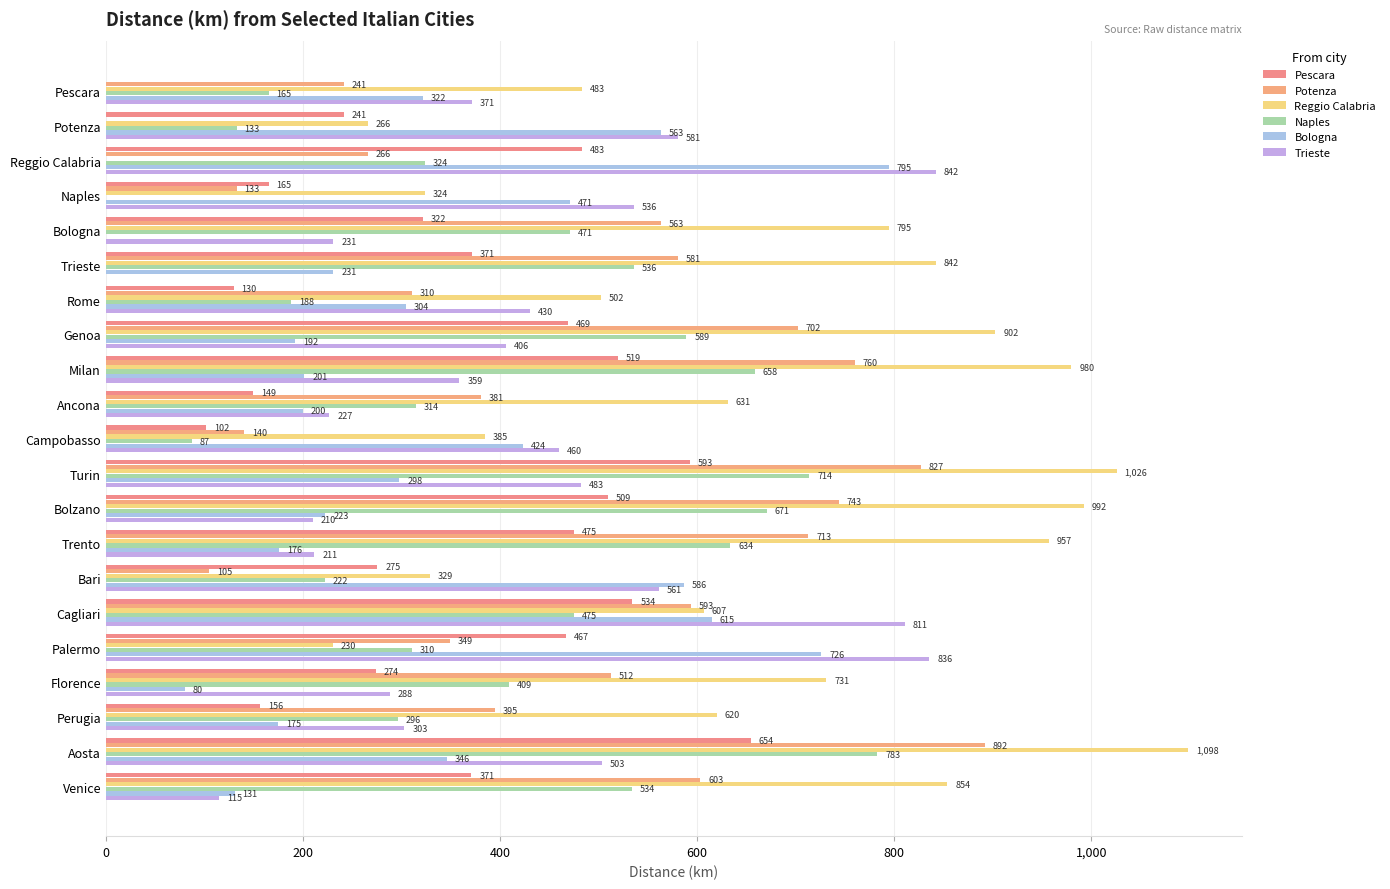

What are all the series names shown in the legend?

Pescara, Potenza, Reggio Calabria, Naples, Bologna, Trieste